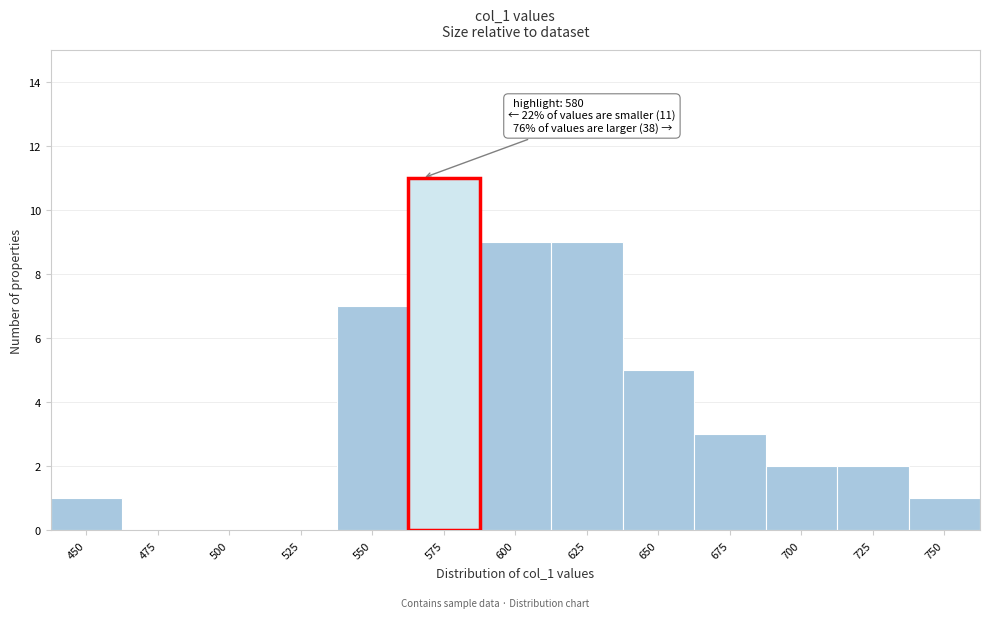

Reading left to right, transcribe all the data shown in this chart.

450=1	475=0	500=0	525=0	550=7	575=11	600=9	625=9	650=5	675=3	700=2	725=2	750=1